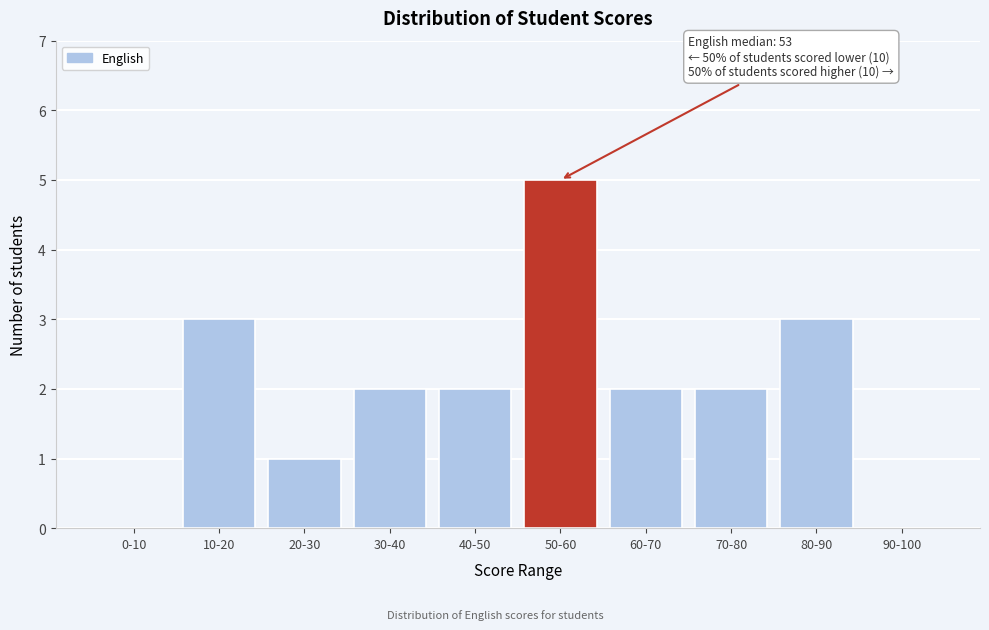

Reading left to right, extract all data points from this chart.

0-10=0	10-20=3	20-30=1	30-40=2	40-50=2	50-60=5	60-70=2	70-80=2	80-90=3	90-100=0